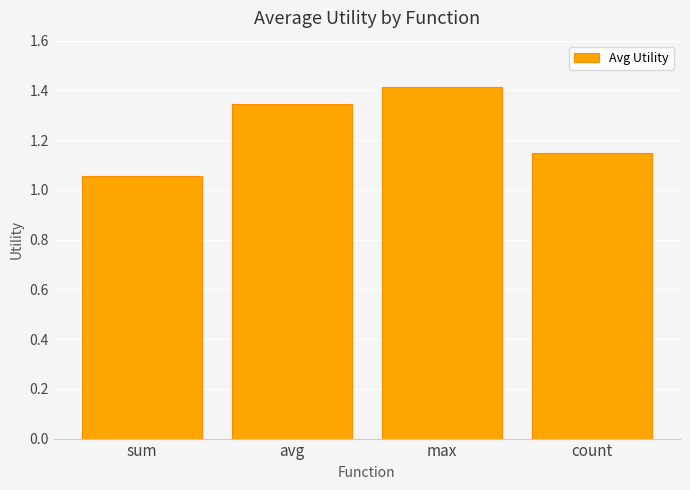

Which label corresponds to the smallest value in the chart?

sum